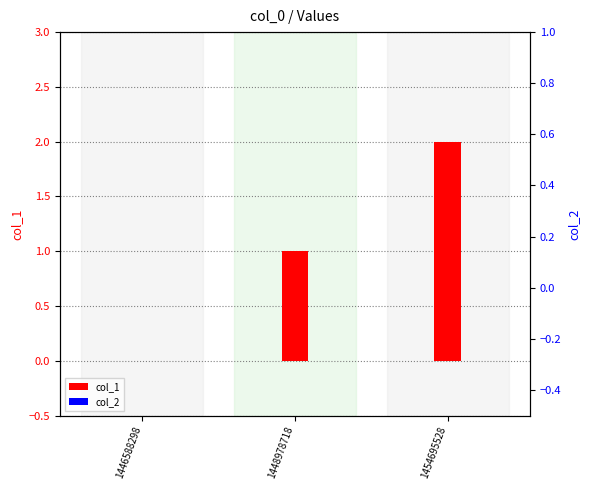

Rank the series at 1446588298 from highest to lowest value.

col_1, col_2